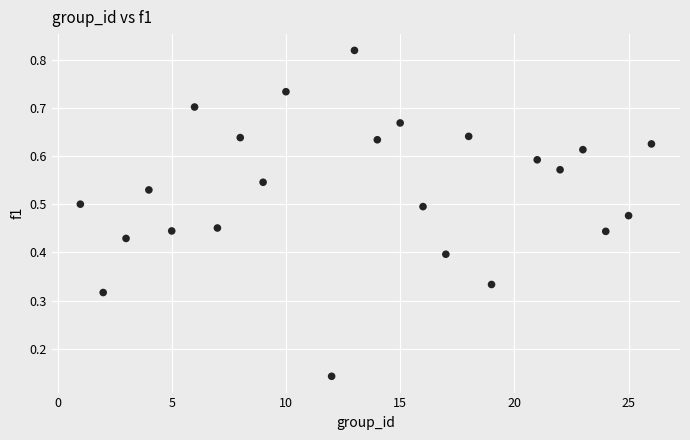

What is the range of X values (max minus min)?

25.0